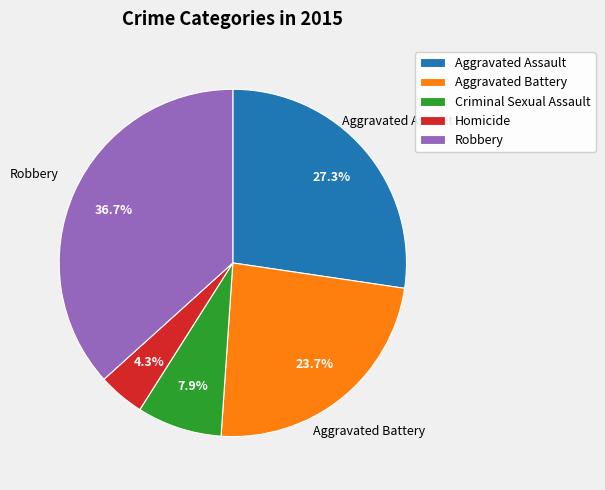

Rank the categories by value from highest to lowest.

Robbery, Aggravated Assault, Aggravated Battery, Criminal Sexual Assault, Homicide